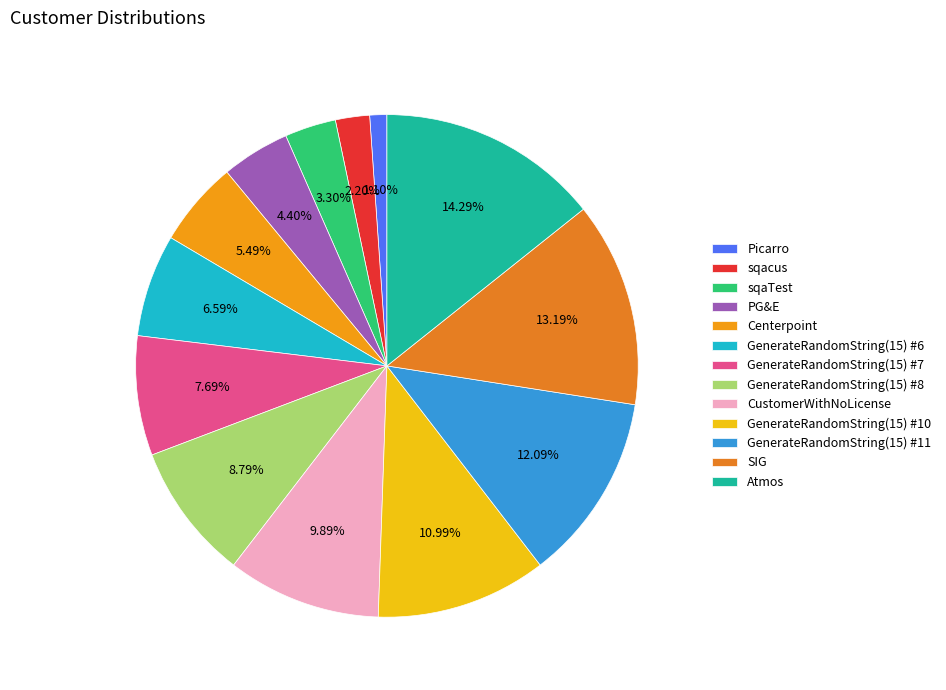

Which category has the biggest portion of the pie?

Atmos